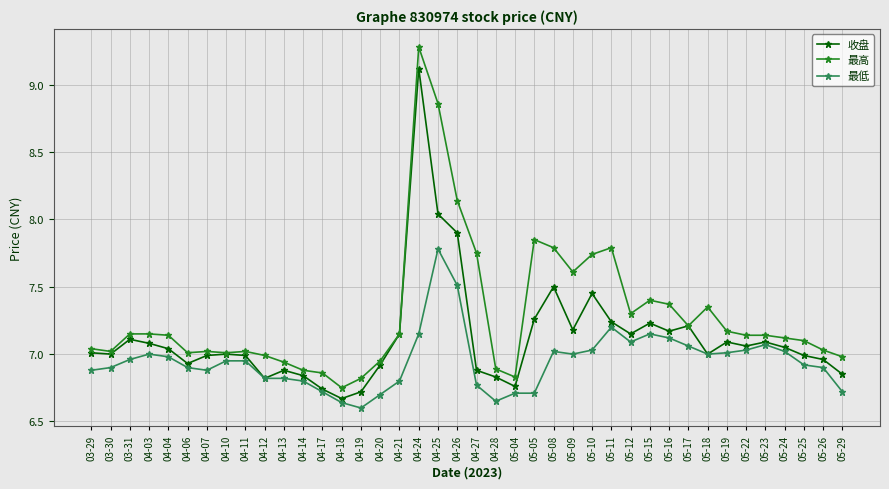

True or false: 最高 has more than 0 points higher than both neighbors.

True